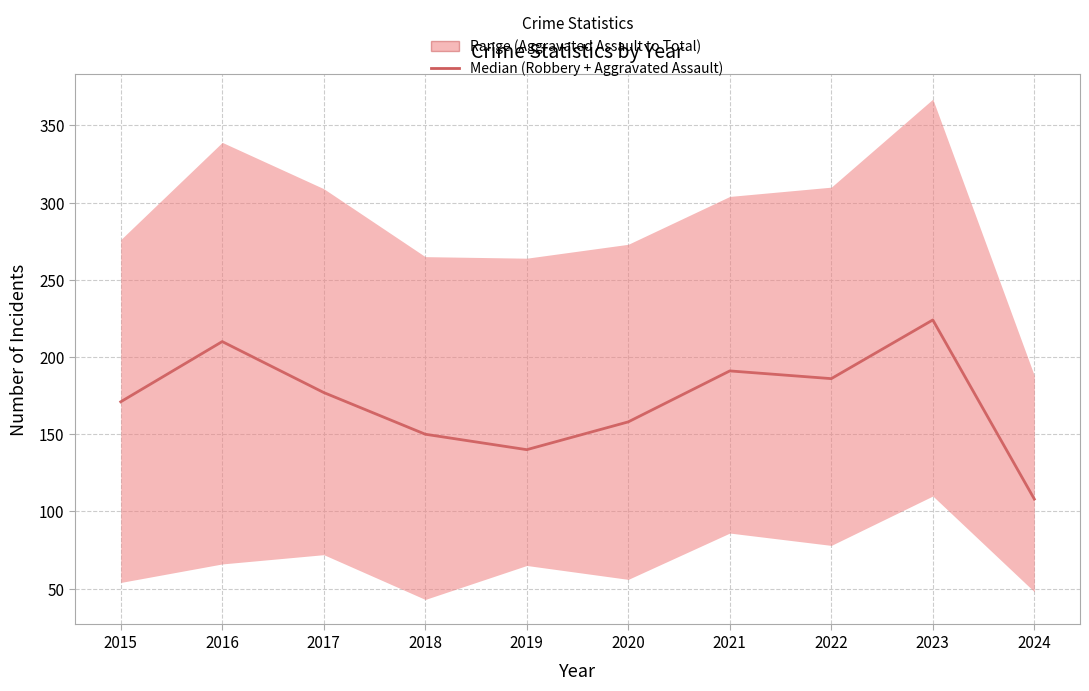

At which category does the chart reach its minimum across all series?

2024